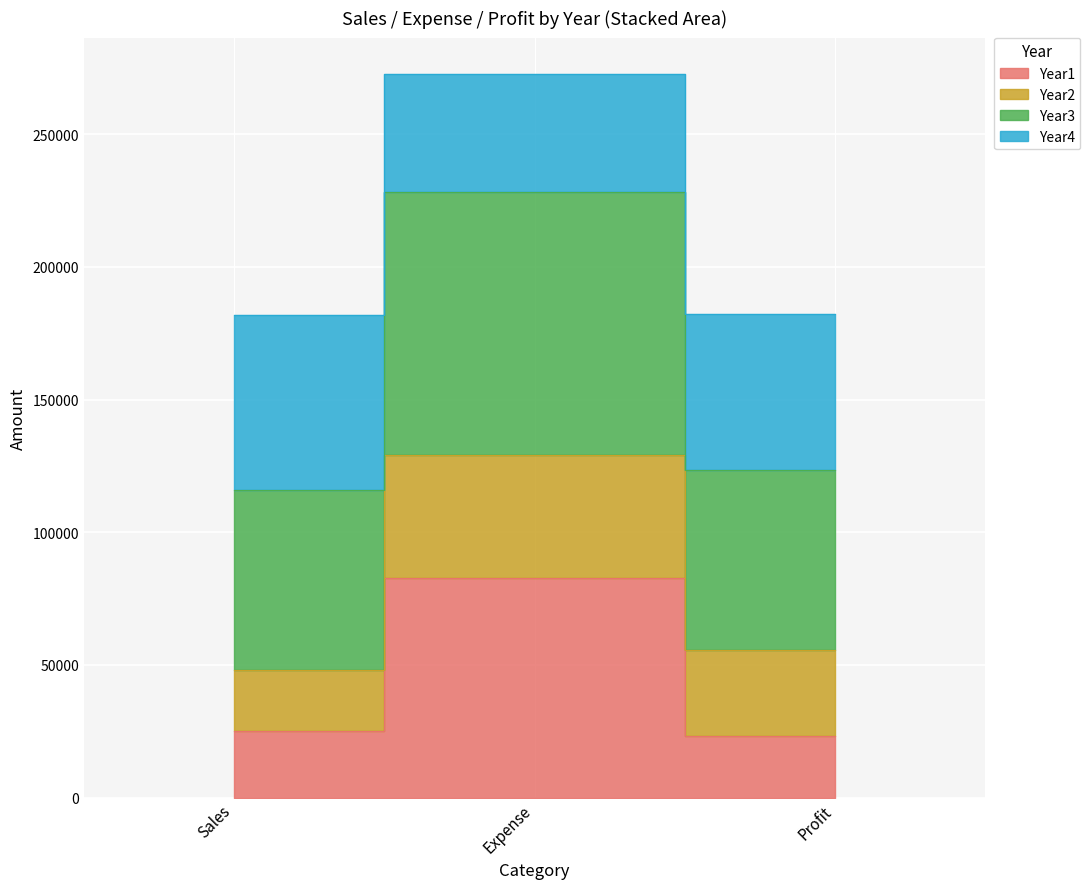

True or false: Year1 has a value of 32857 at Profit.

False